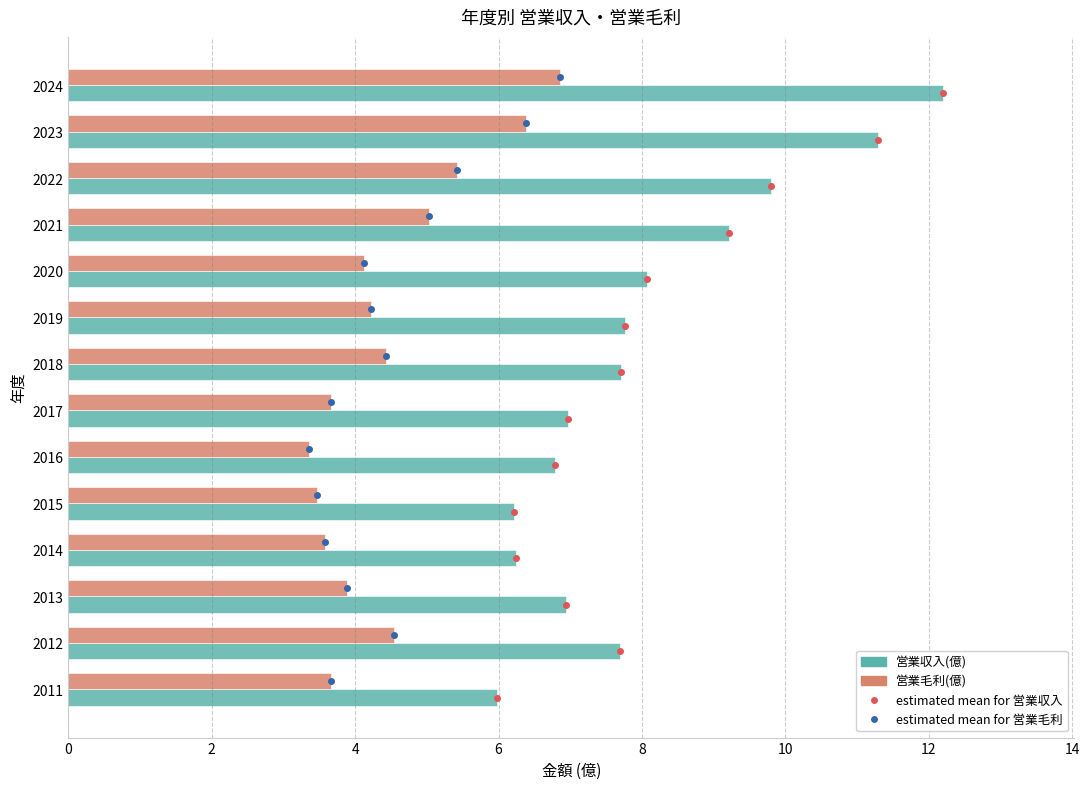

At which label is 営業収入(億) closest to 9?

2021